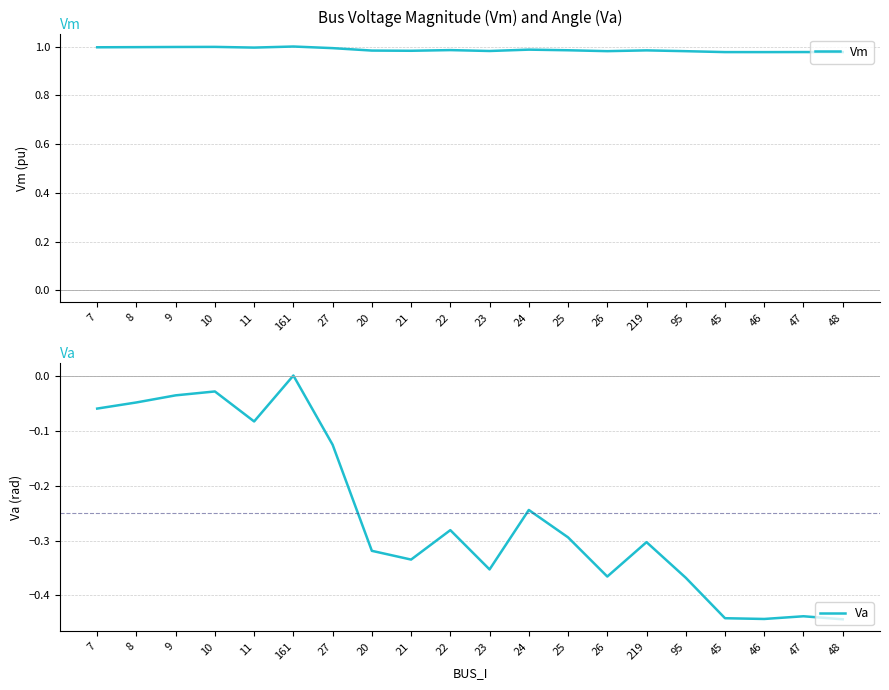

At how many categories does at least one series exceed 0?

20